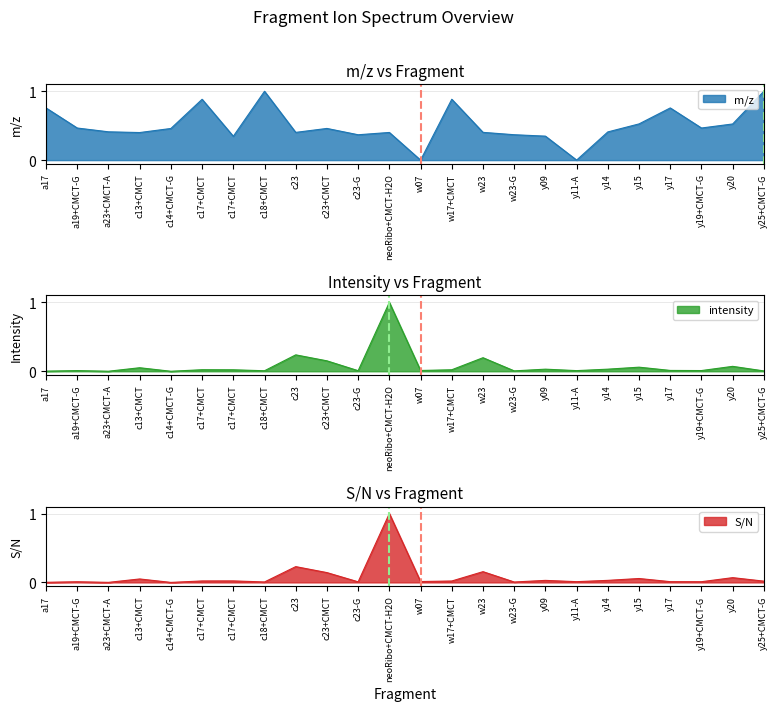

How many lines are shown in the chart?

3